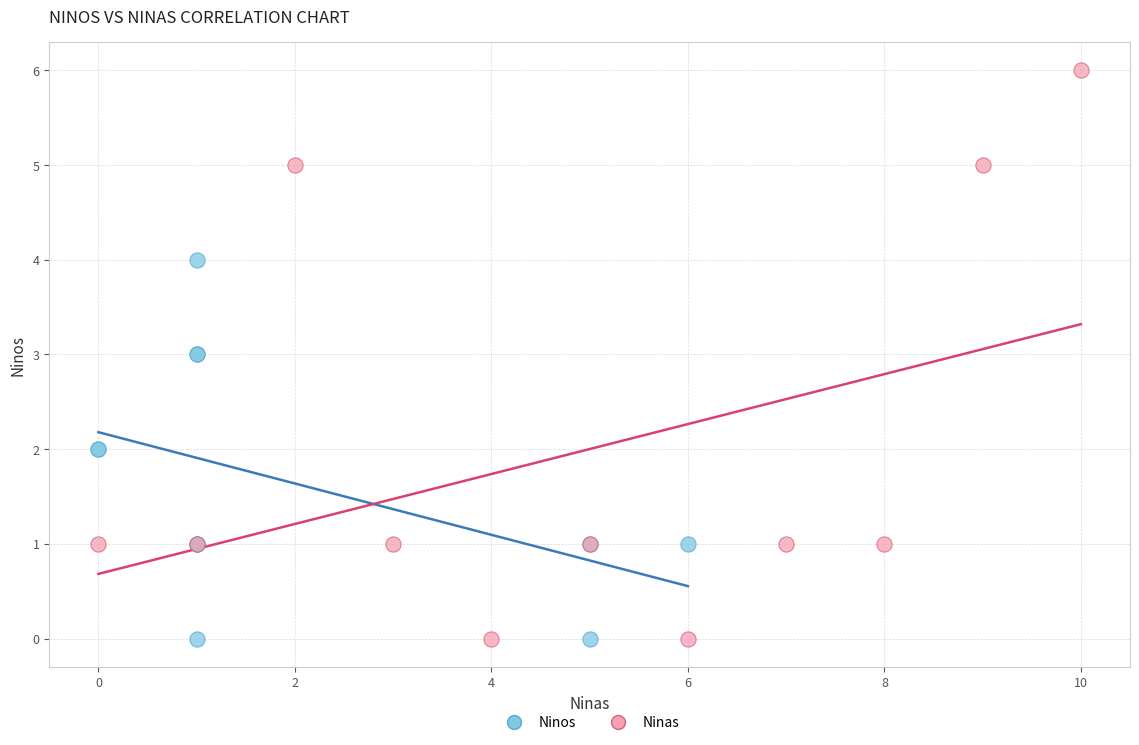

Which series has the widest spread of Y values?

Ninas